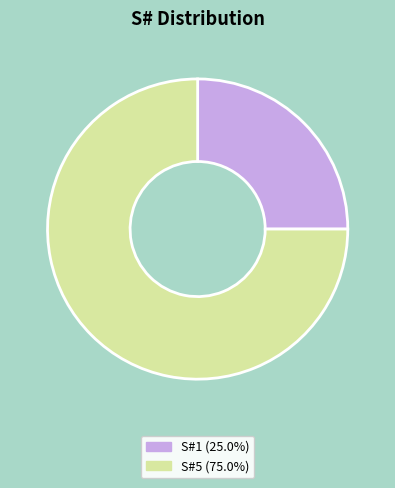

How many slices are in this pie chart?

2